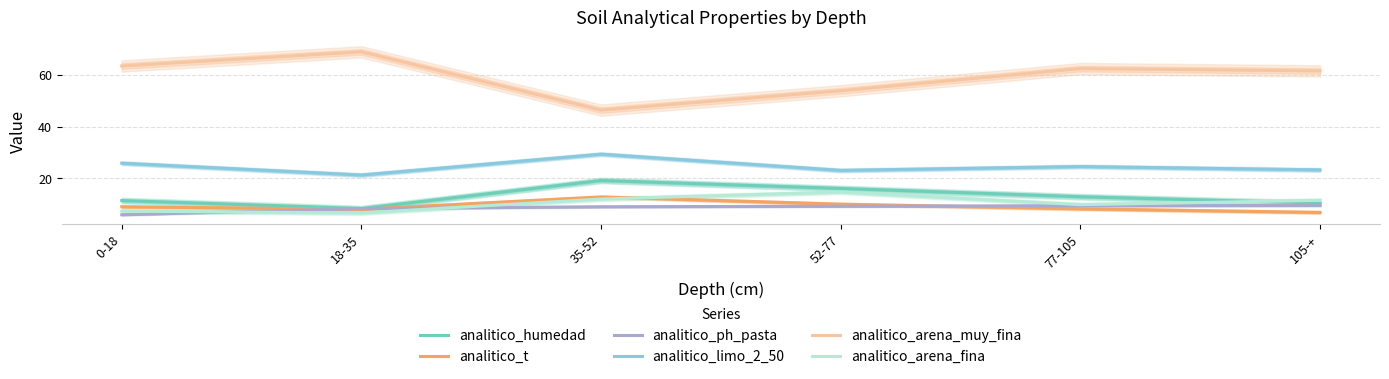

True or false: analitico_arena_fina has a value of 1.7 at 0-18.

False